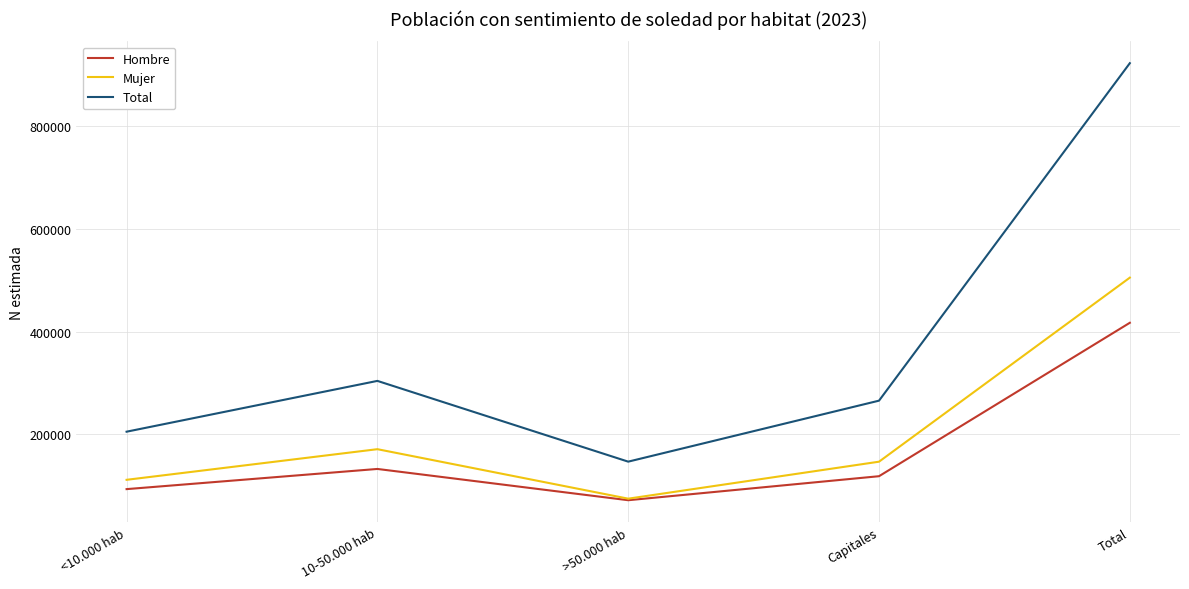

True or false: Mujer has more than 1 points higher than both neighbors.

False